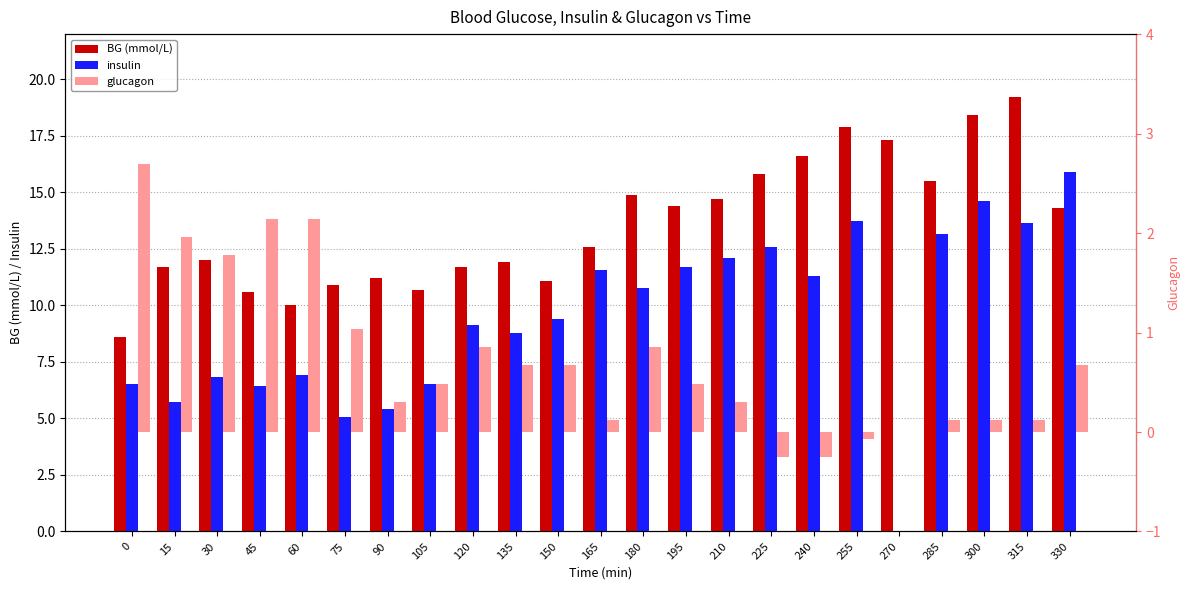

How many data points in BG (mmol/L) are less than 12?

10